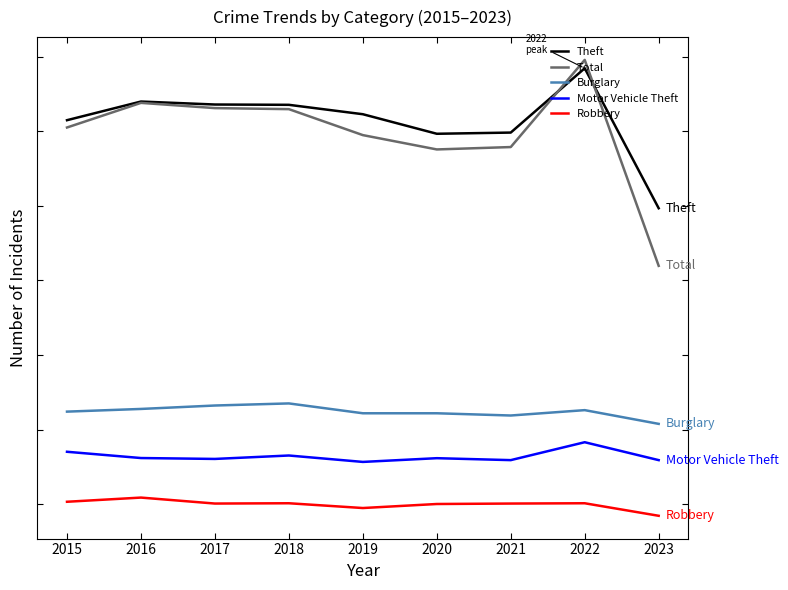

Does the chart display data point markers on the line(s)?

No